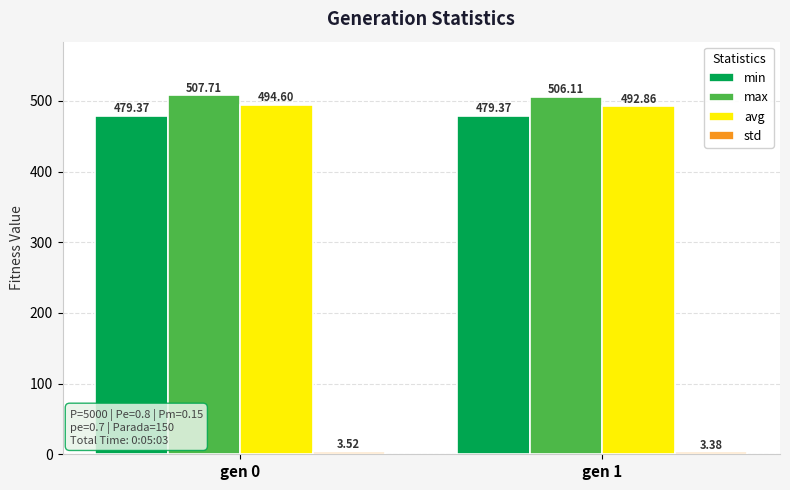

What is the greatest value displayed?

507.7